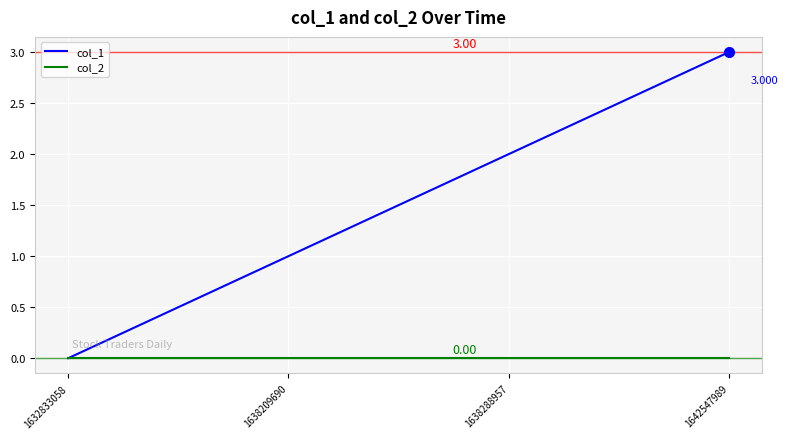

Between 1632833058 and 1642547989, which series saw the biggest shift?

col_1